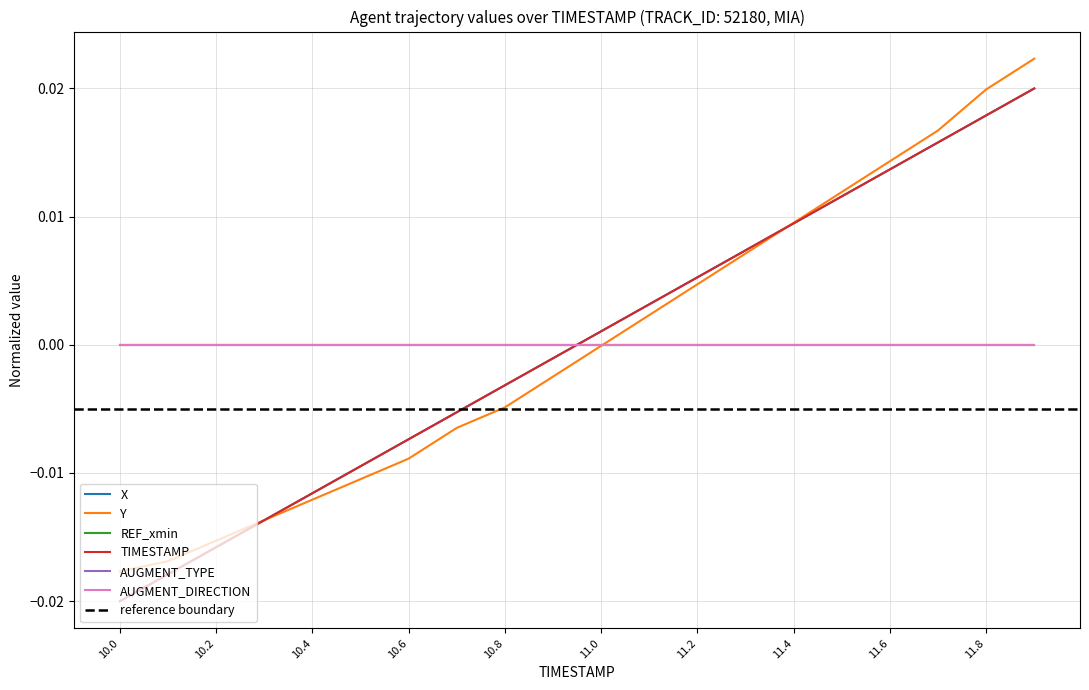

How many times do Y and X cross each other?

2